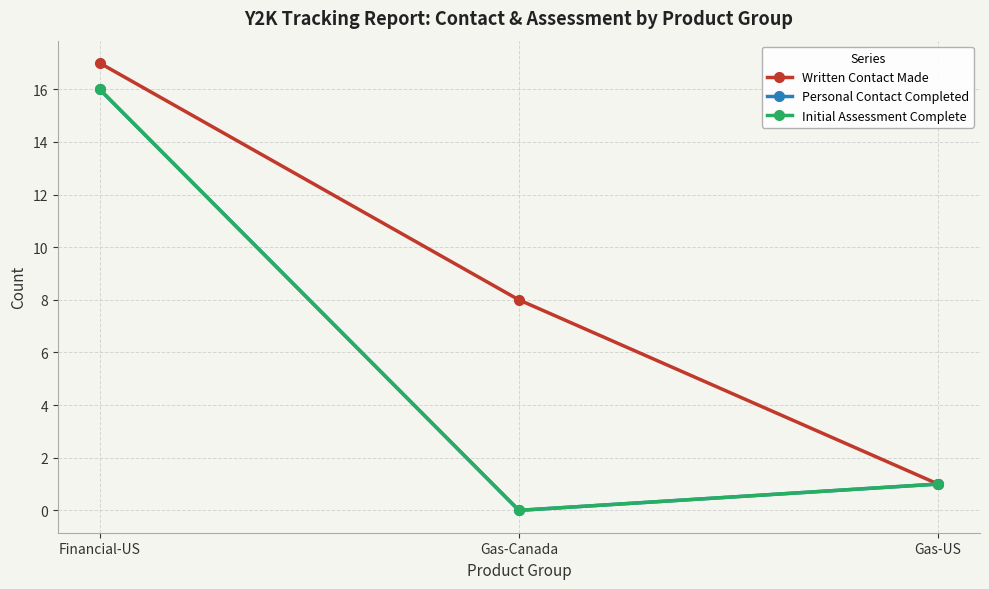

The Written Contact Made series shows 2 at Gas-Canada. True or false?

False